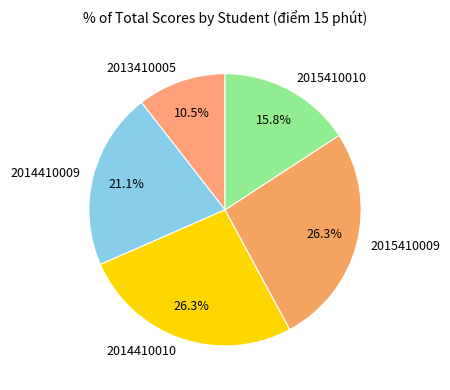

Is it true that 2015410009 is 20% of the pie?

False